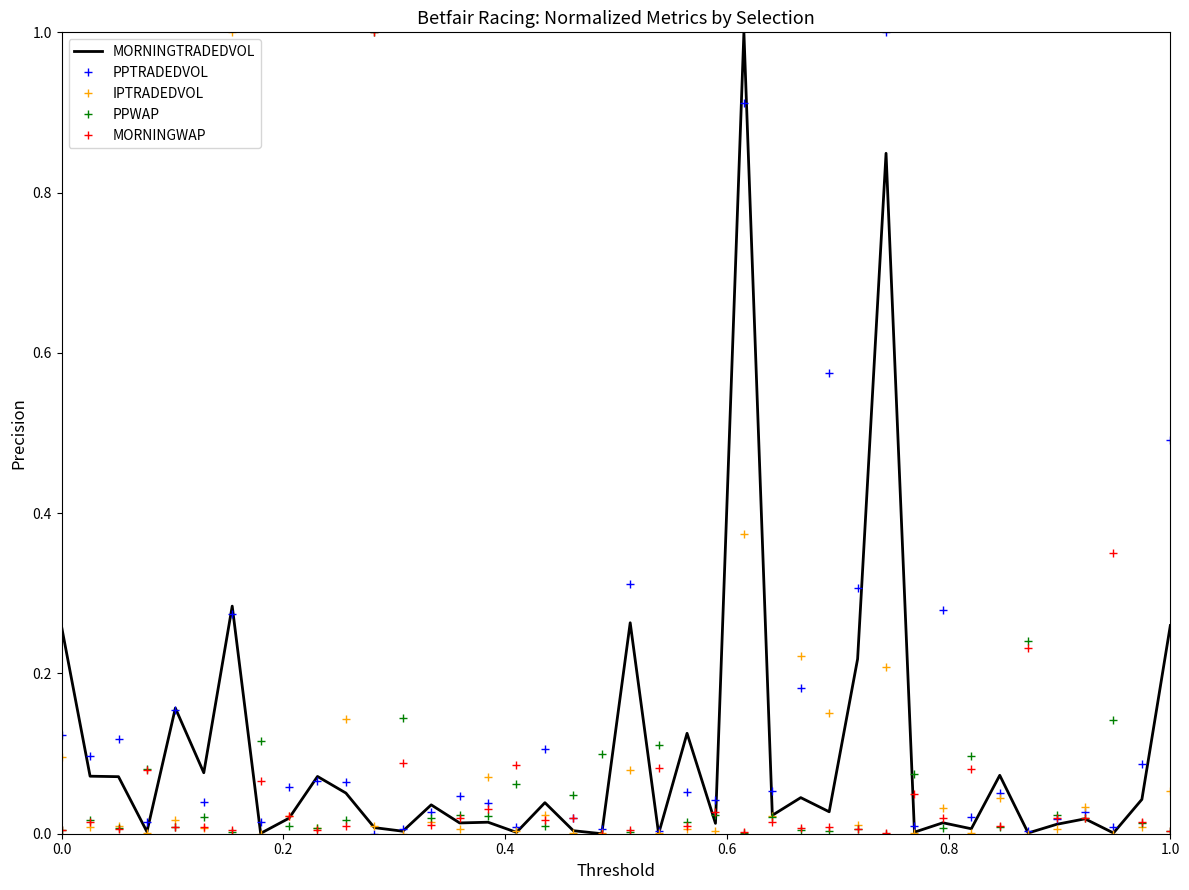

Which series ends up on top after the final intersection of IPTRADEDVOL and MORNINGWAP?

IPTRADEDVOL